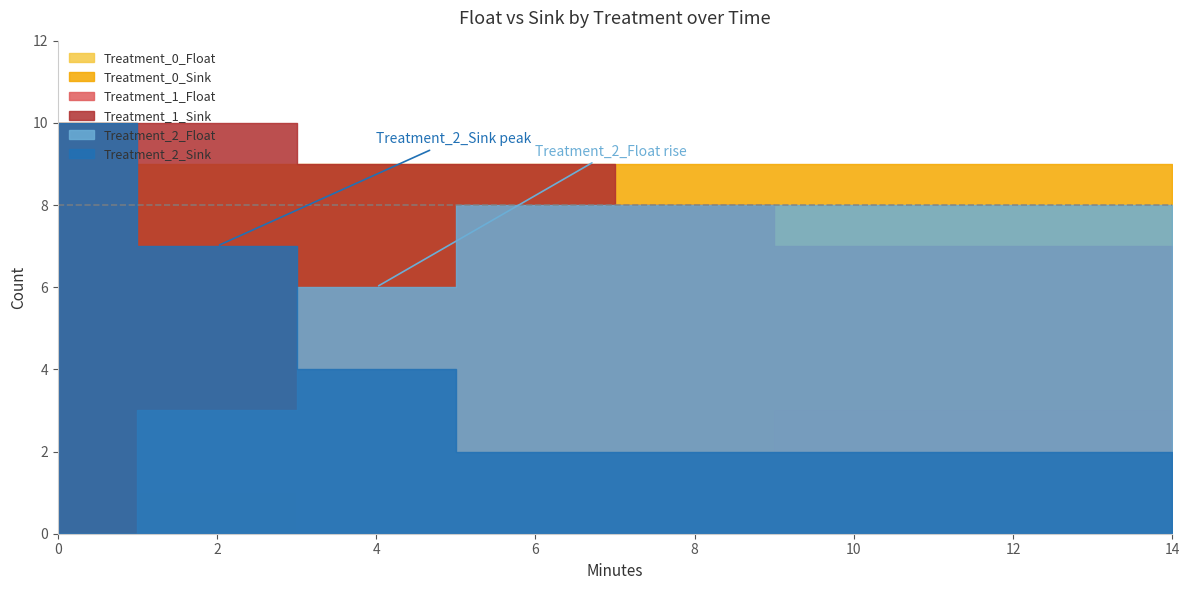

How many lines are shown in the chart?

6